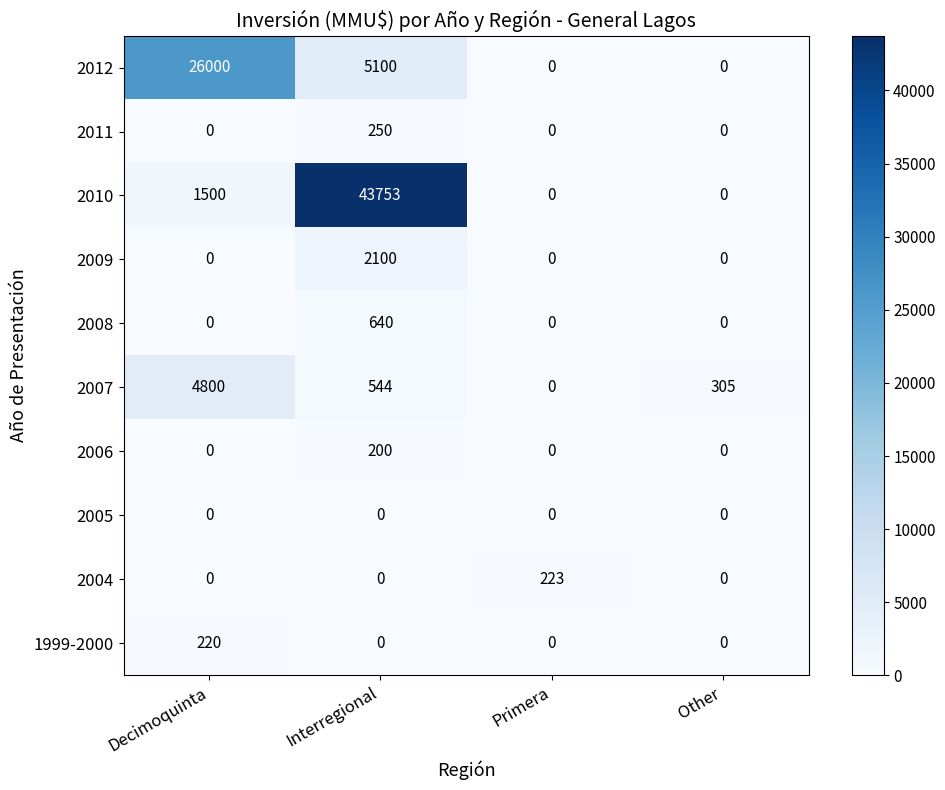

What is the total value across all series at Decimoquinta?

32520